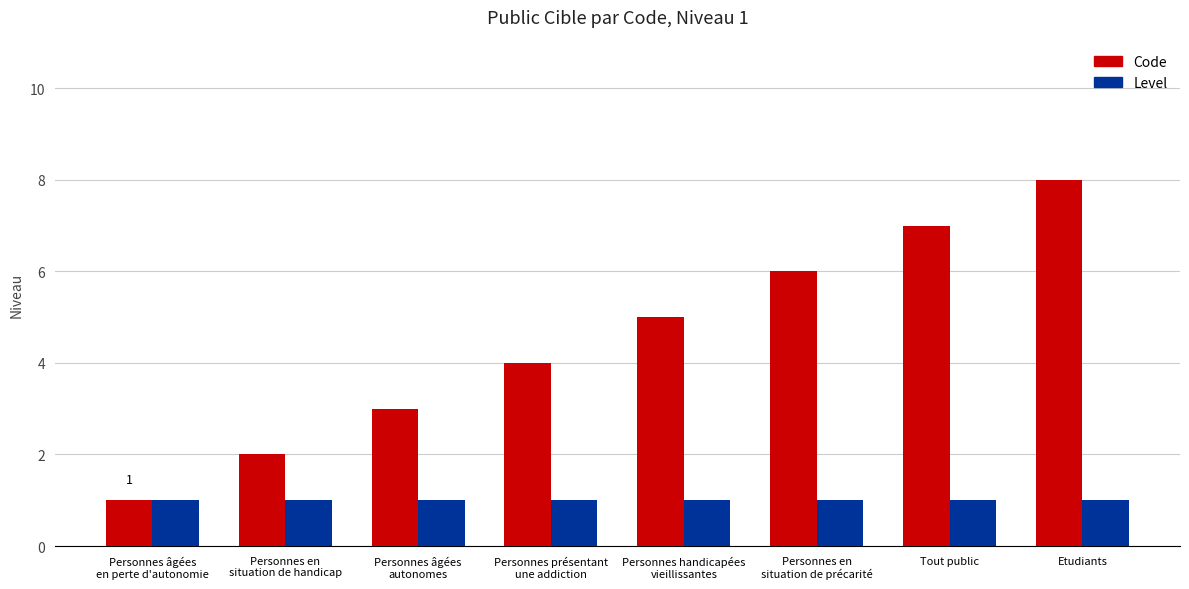

How many data points in Code are less than 5?

4